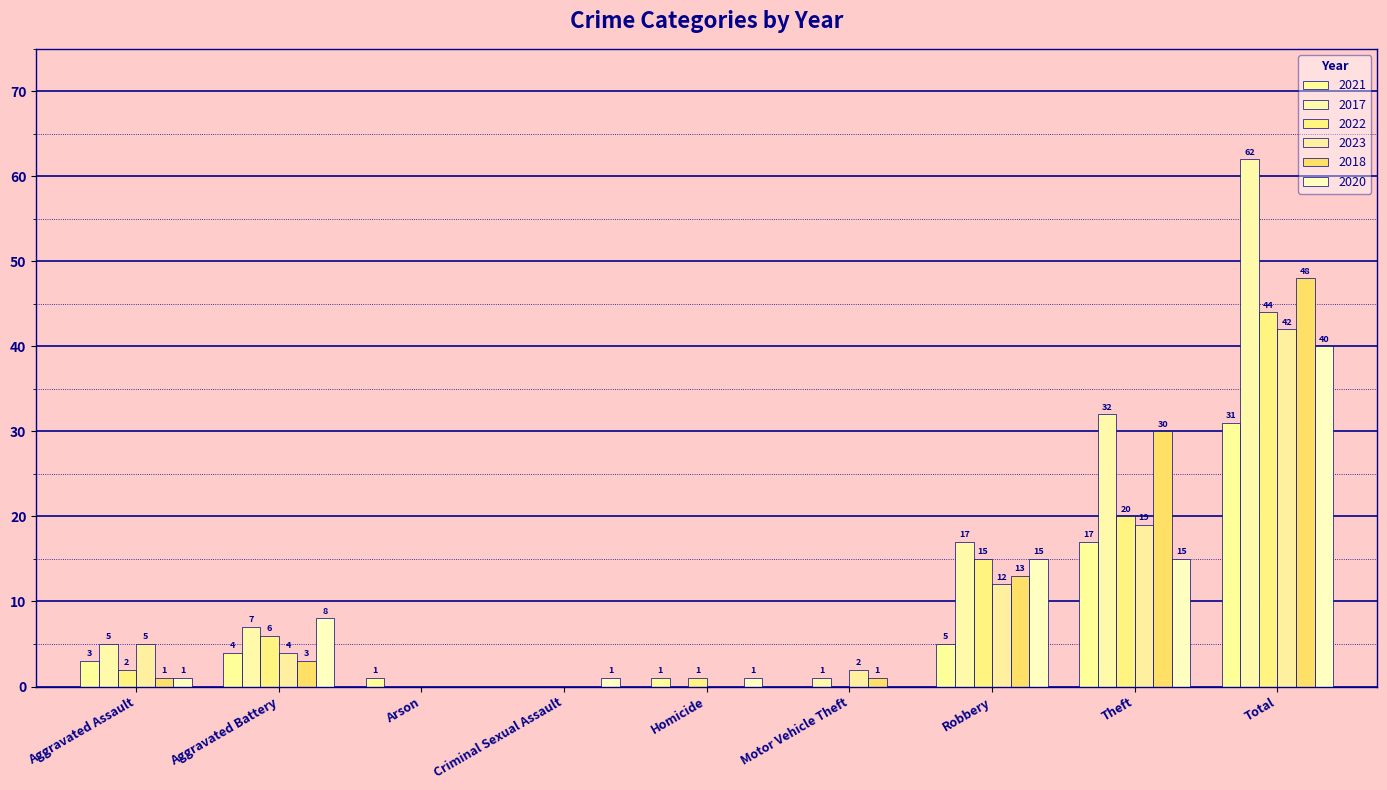

List the labels in order of 2023 value, largest first.

Total, Theft, Robbery, Aggravated Assault, Aggravated Battery, Motor Vehicle Theft, Arson, Criminal Sexual Assault, Homicide